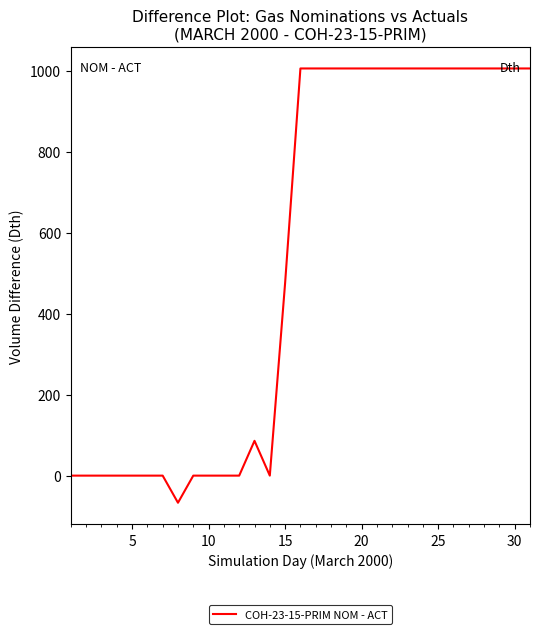

Does the chart have visible grid lines?

No